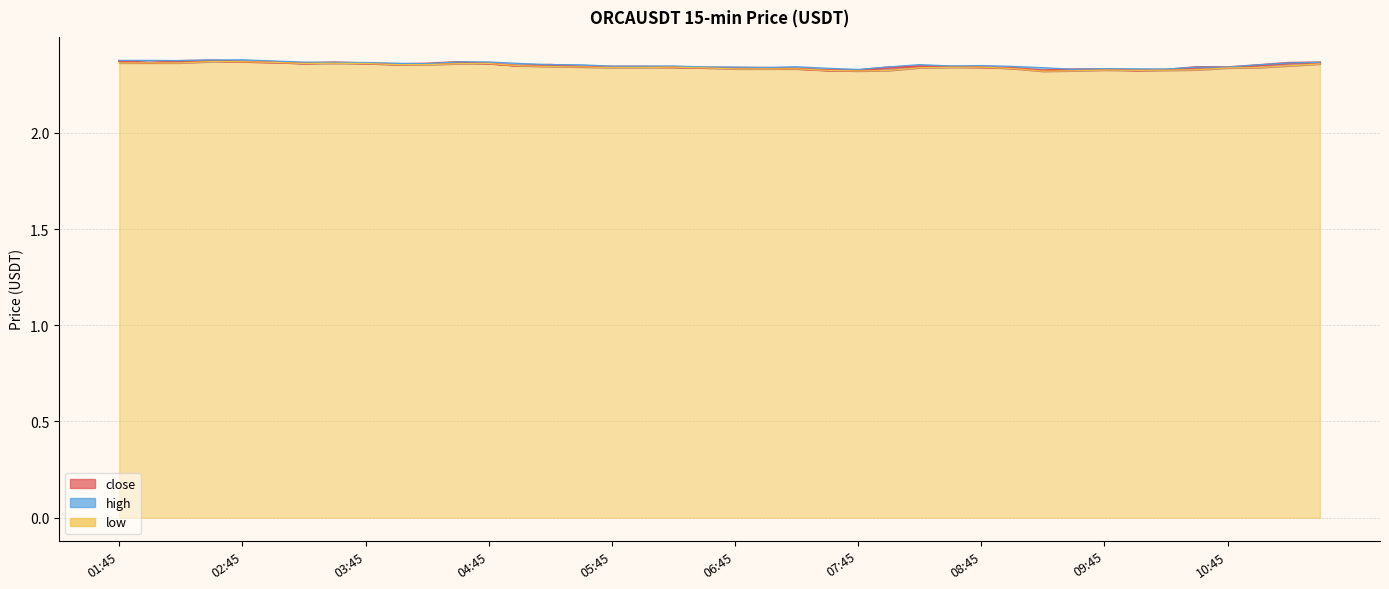

Which category has the lowest value across all series?

30